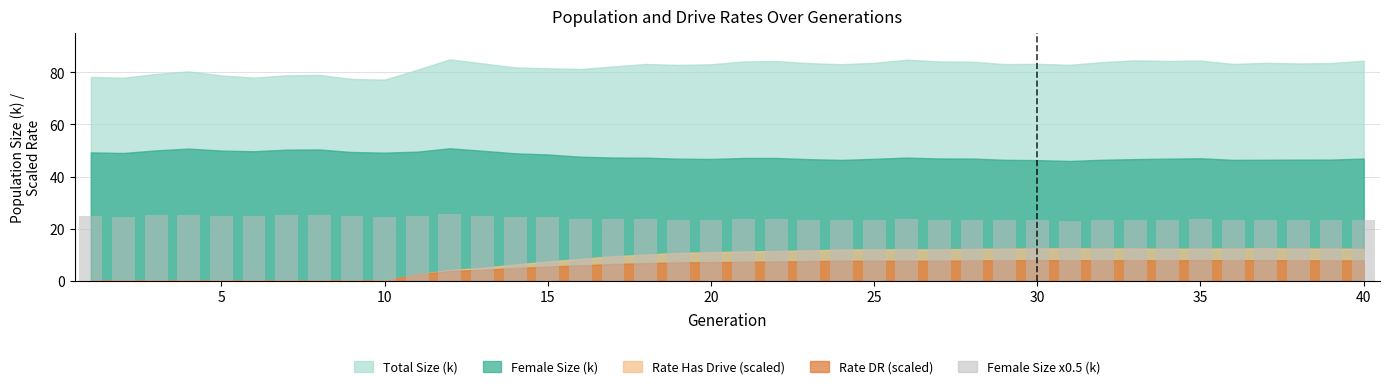

What is the value of the 14th bar from the left?

24.5